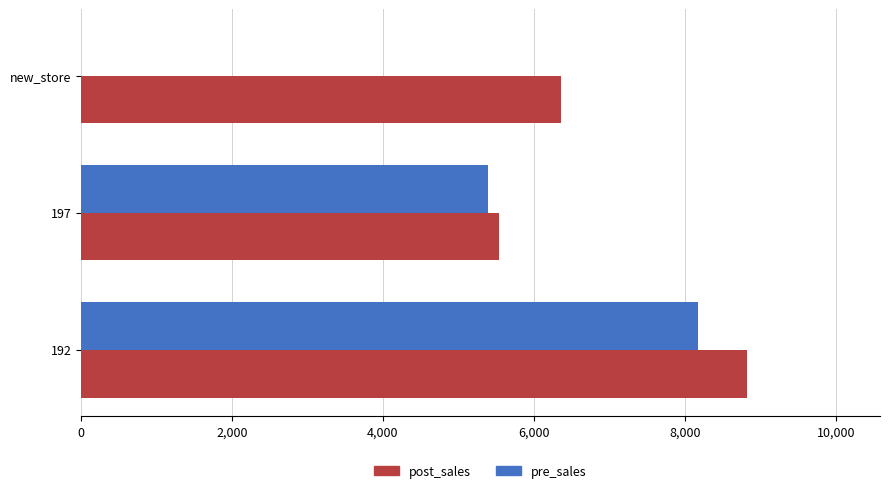

What is the sum of all pre_sales values?

13567.1